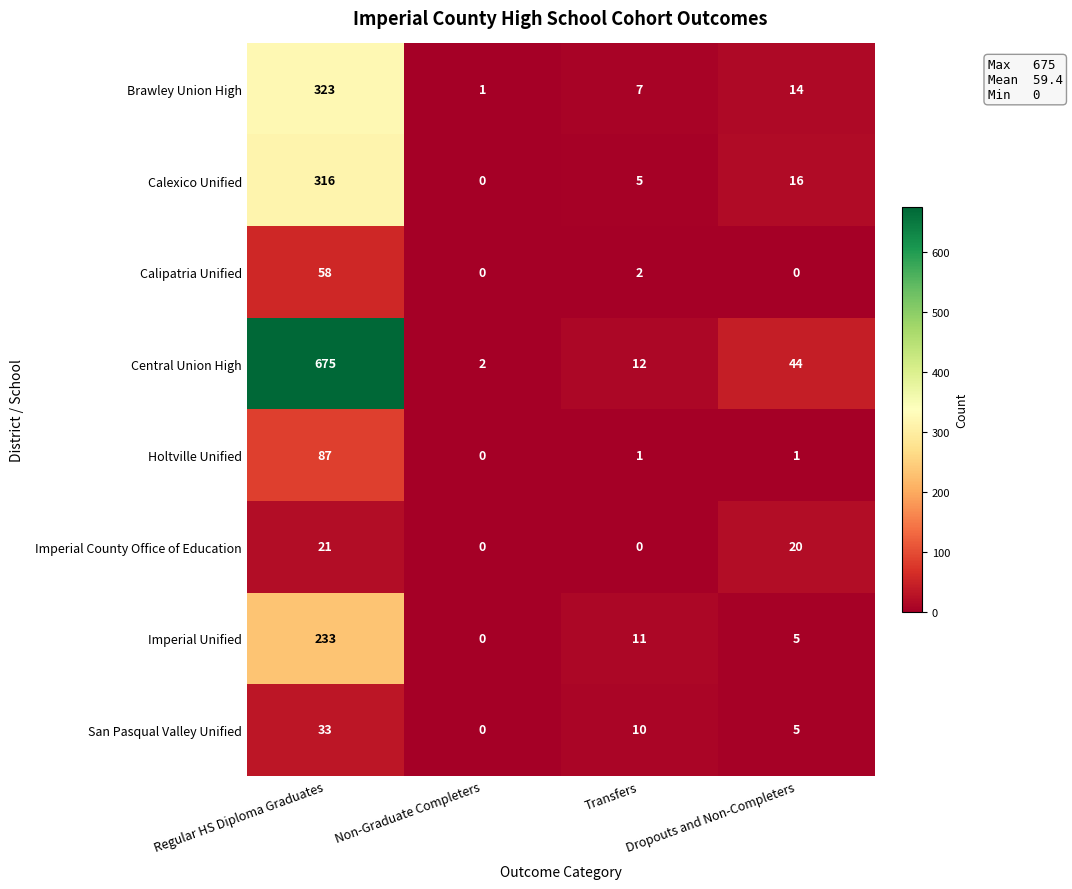

What is the greatest value displayed?

675